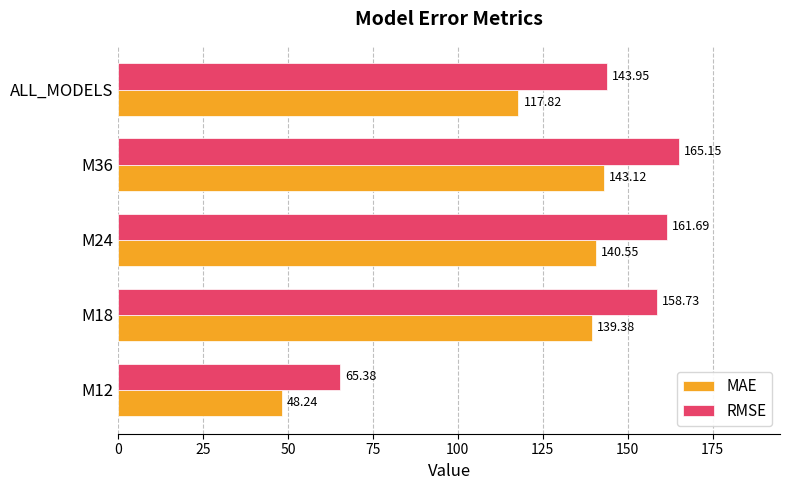

What are all the series names shown in the legend?

MAE, RMSE